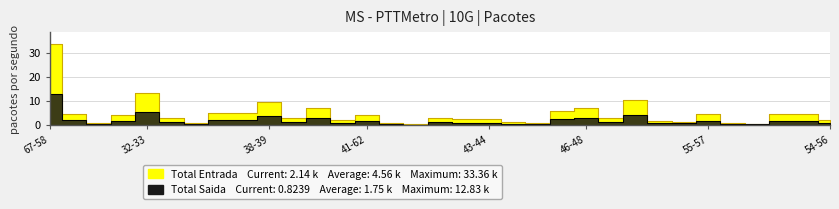

What is the maximum value shown in the chart?

33.4